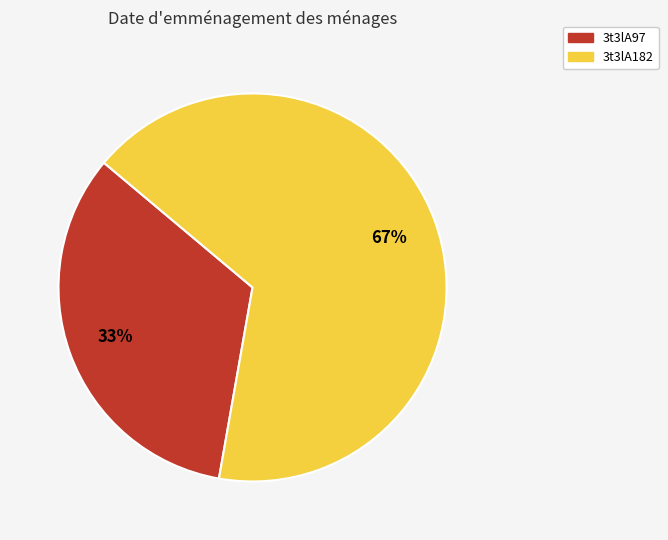

Between 3t3lA182 and 3t3lA97, which is larger?

3t3lA182